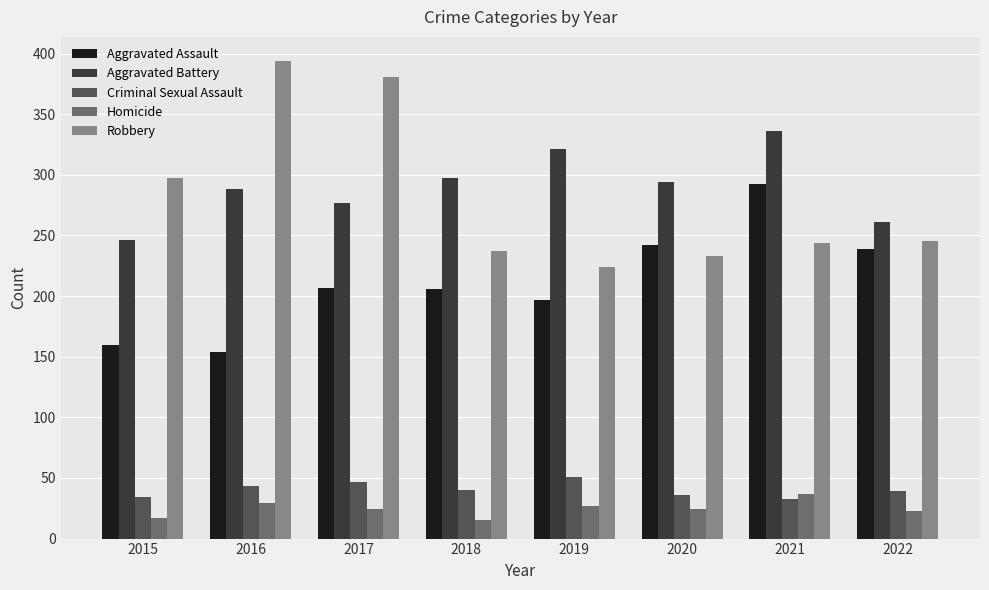

What is the value of the Homicide bar at the 7th from the left?

37